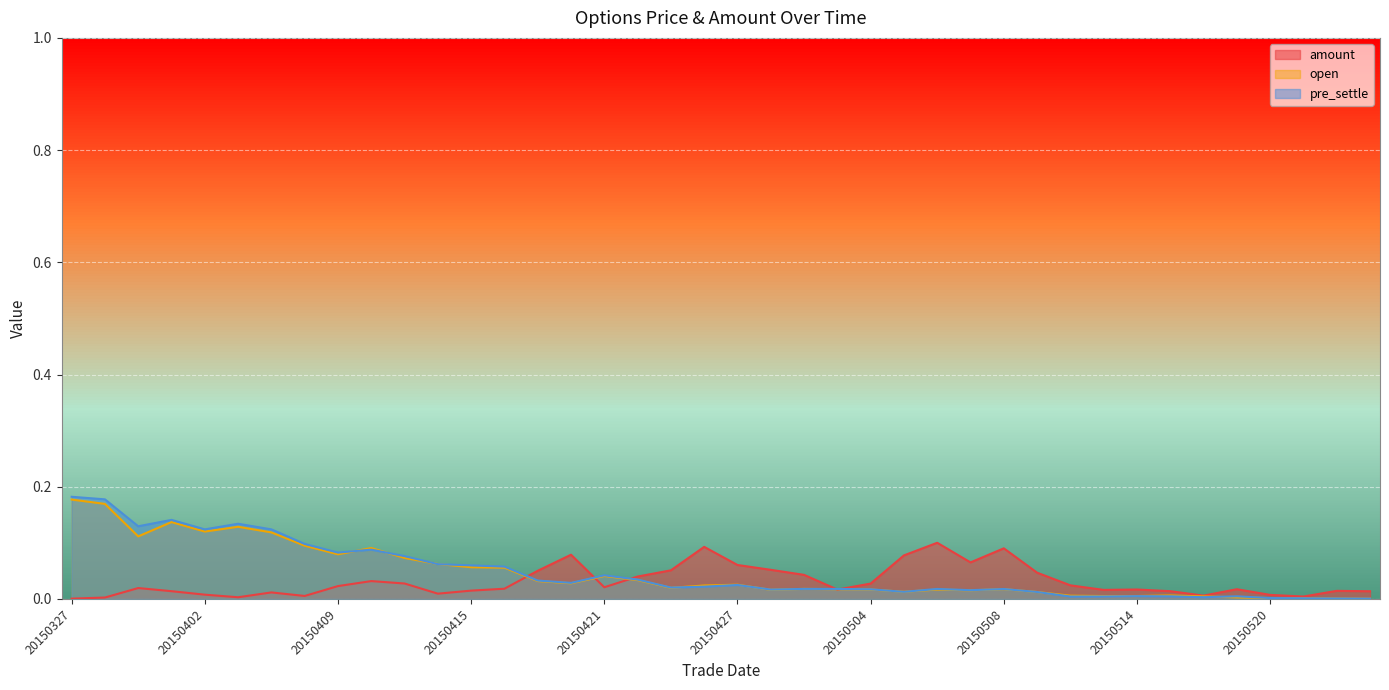

Count the number of data series in this chart.

3